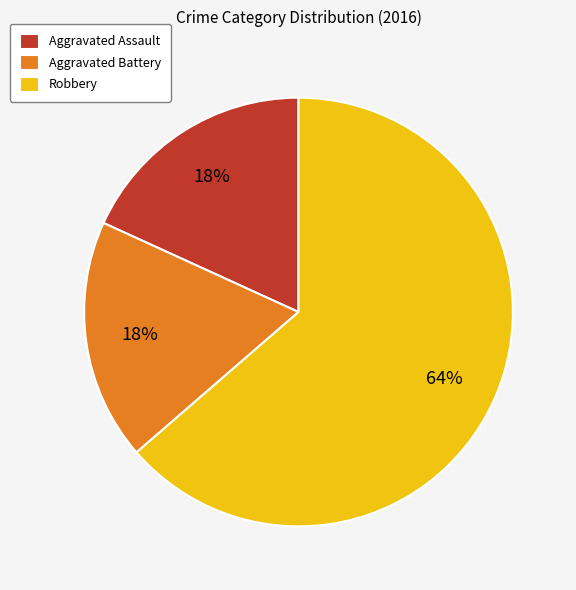

Does Aggravated Assault account for over 50% of the chart?

No